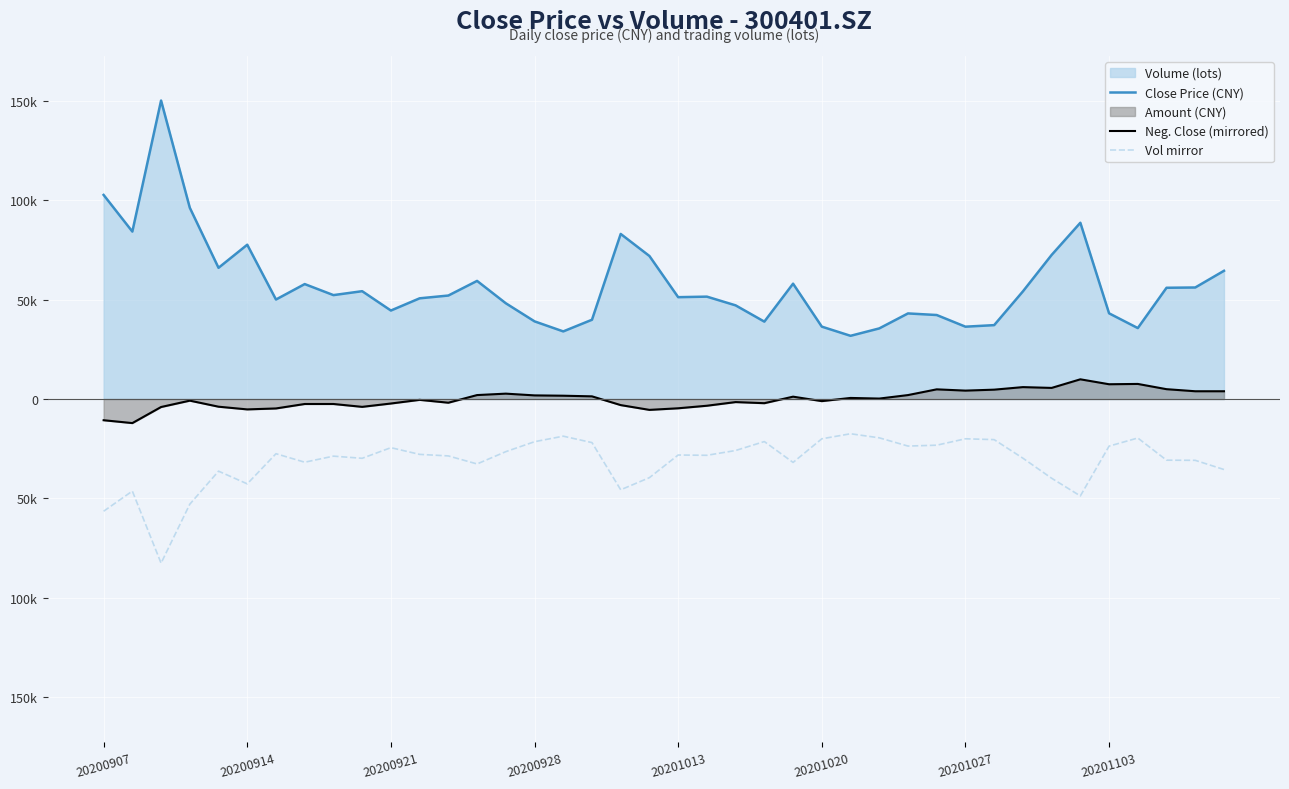

Is the value of Close Price (CNY) at 33 greater than the value of Neg. Close (mirrored) at 34?

Yes